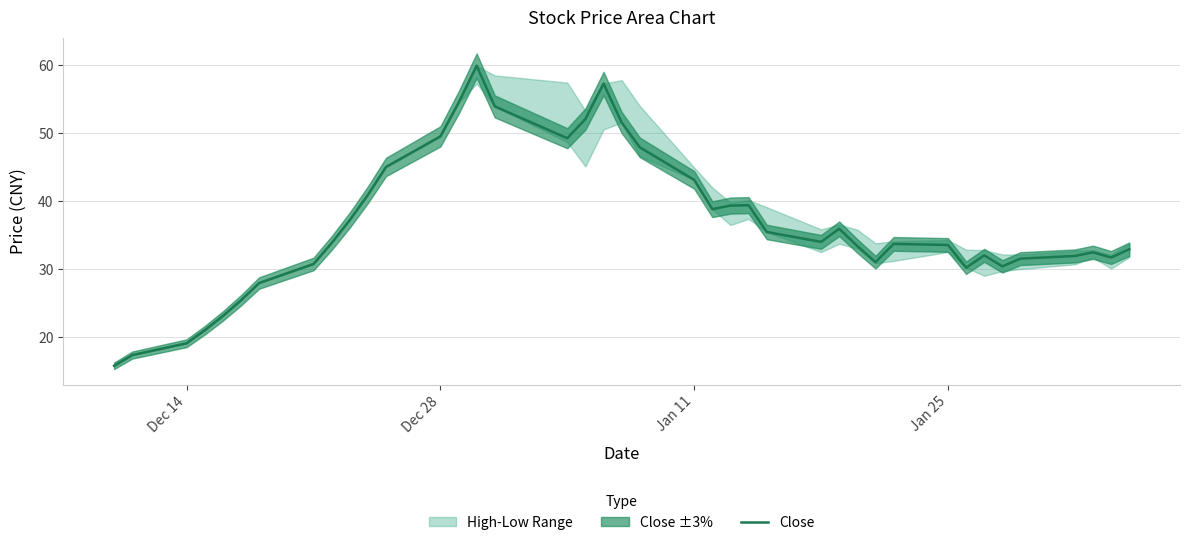

How many values are below 33?

17